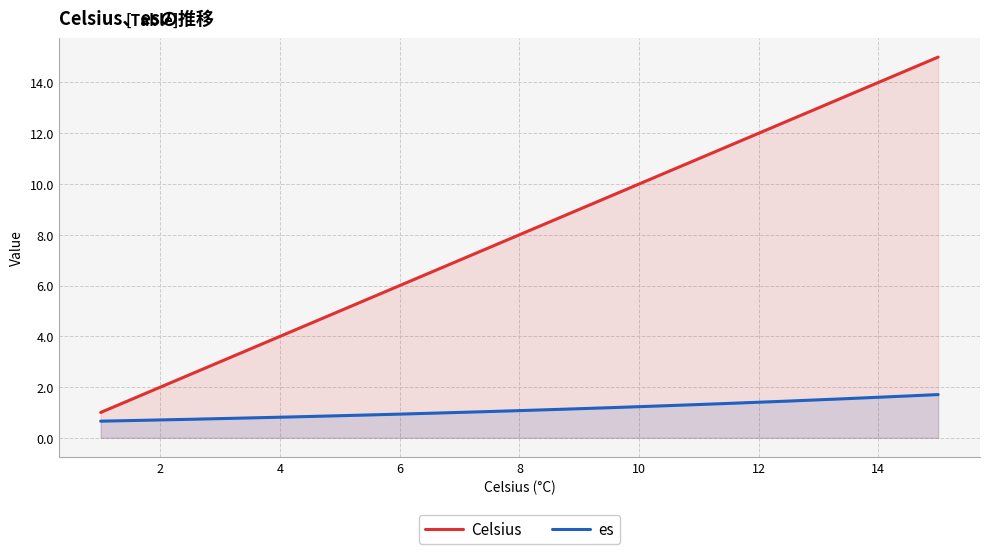

List the series in order of their overall mean, lowest first.

es, Celsius